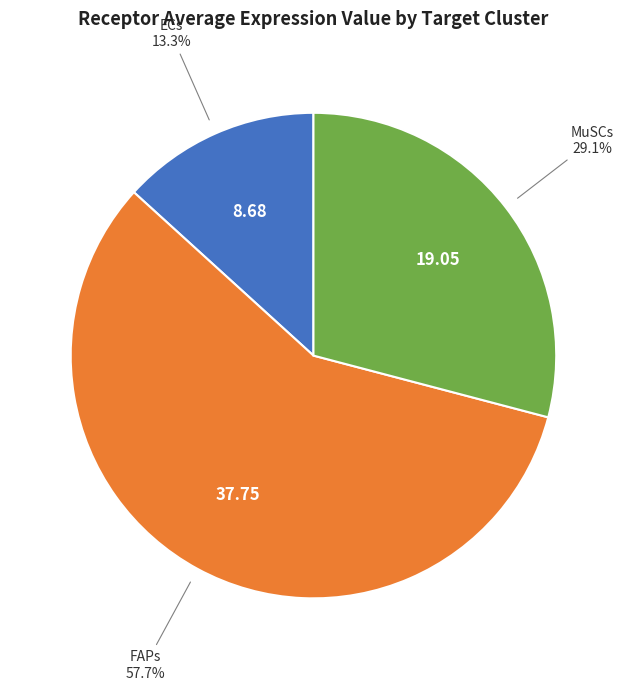

True or false: ECs accounts for 13% of the total.

True